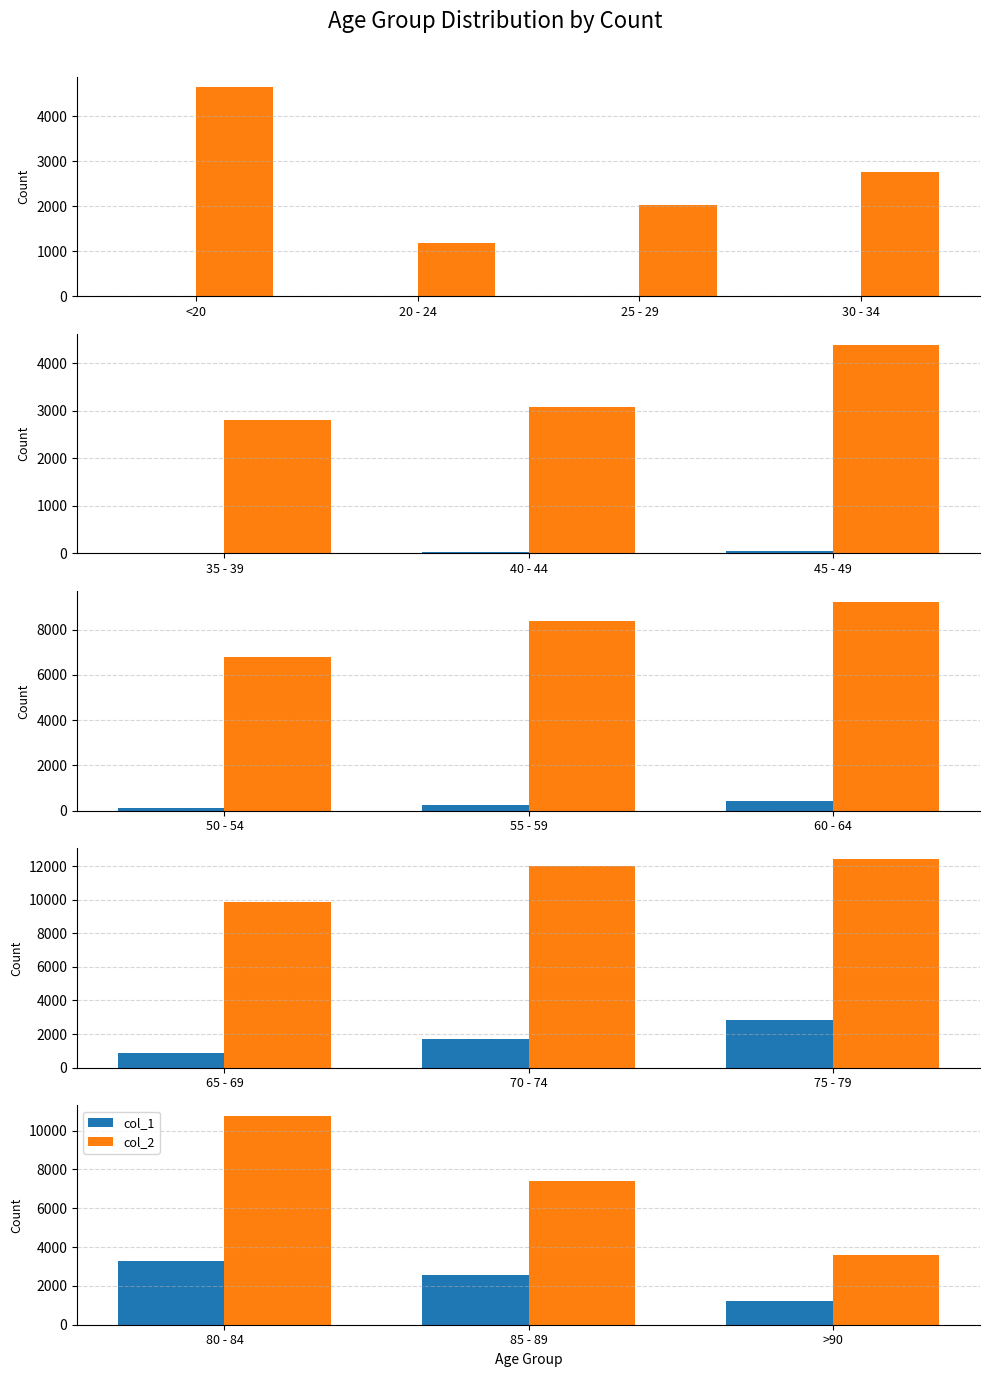

What is the label of the 1st bar from the left?

80 - 84